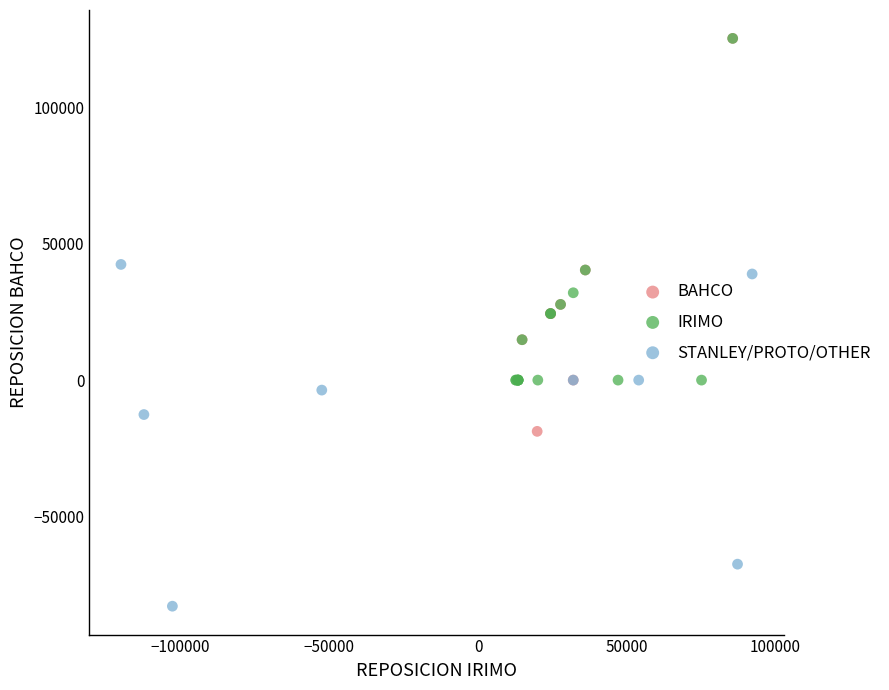

Which series has the widest spread of Y values?

BAHCO